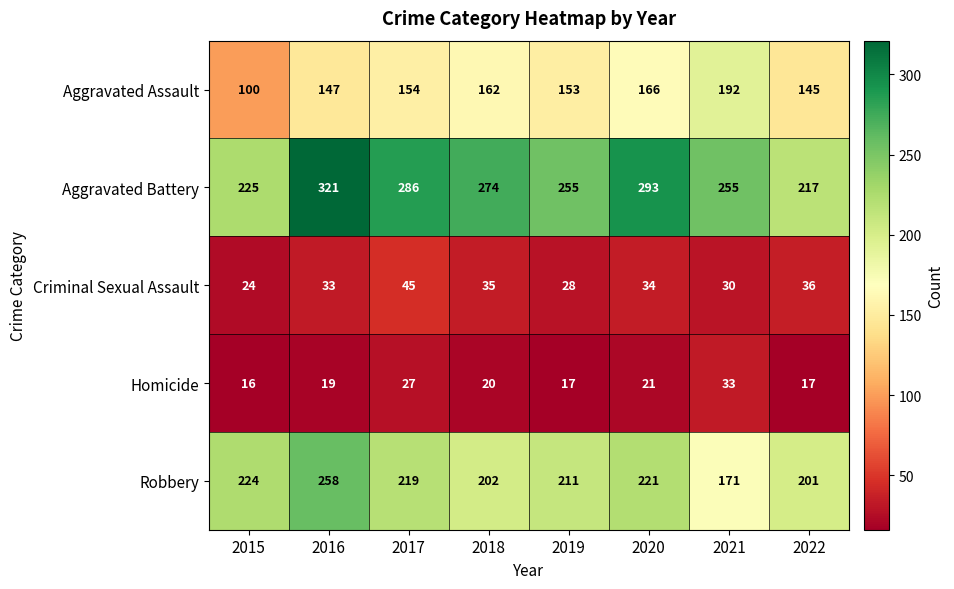

How many values in the Homicide series are below 20?

4